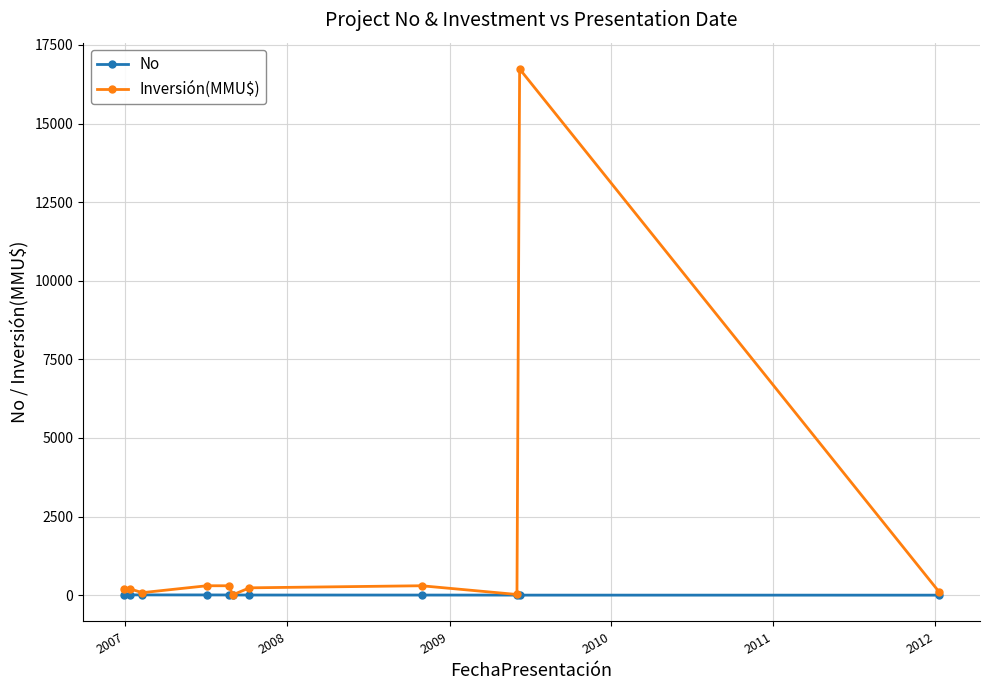

What is the maximum value shown in the chart?

16736